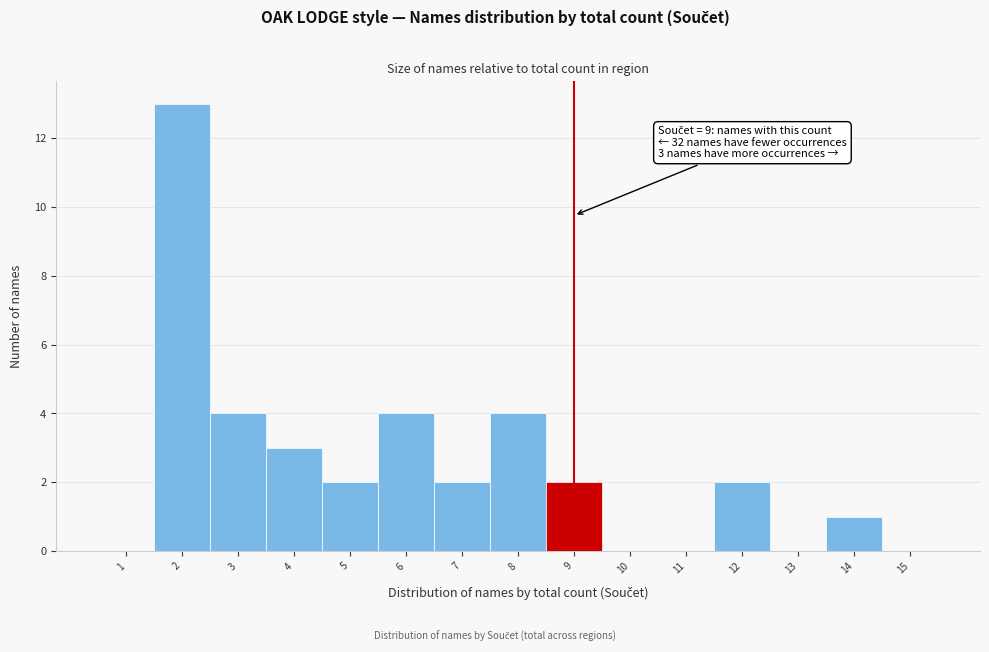

Over which range of the x-axis is the bar tallest?

1.5 to 2.5